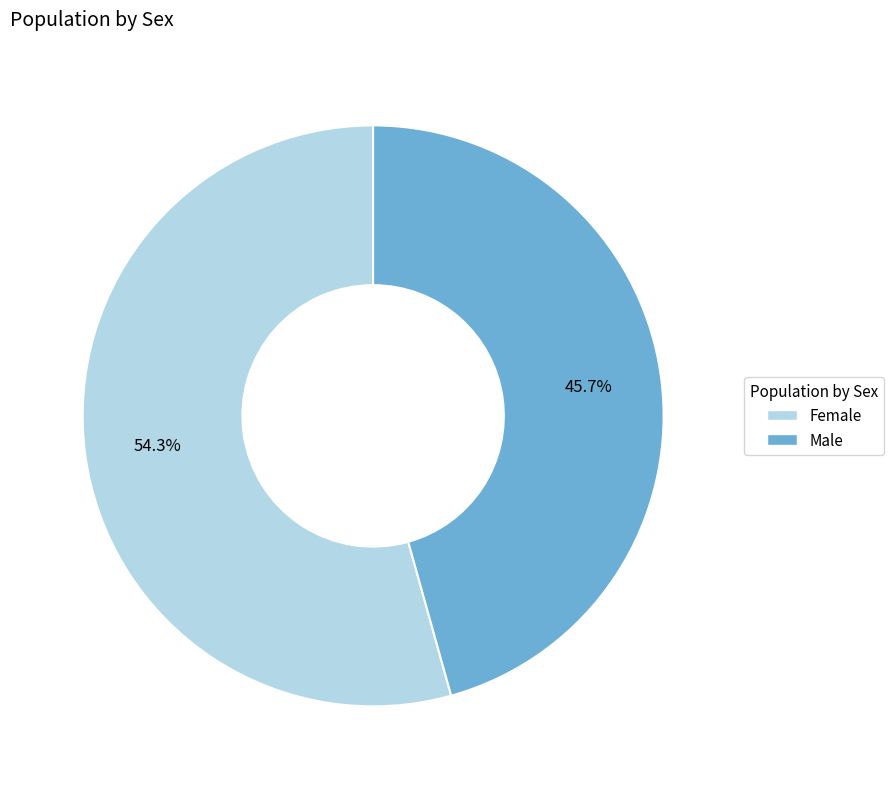

The Male slice represents 46% of the pie. True or false?

True